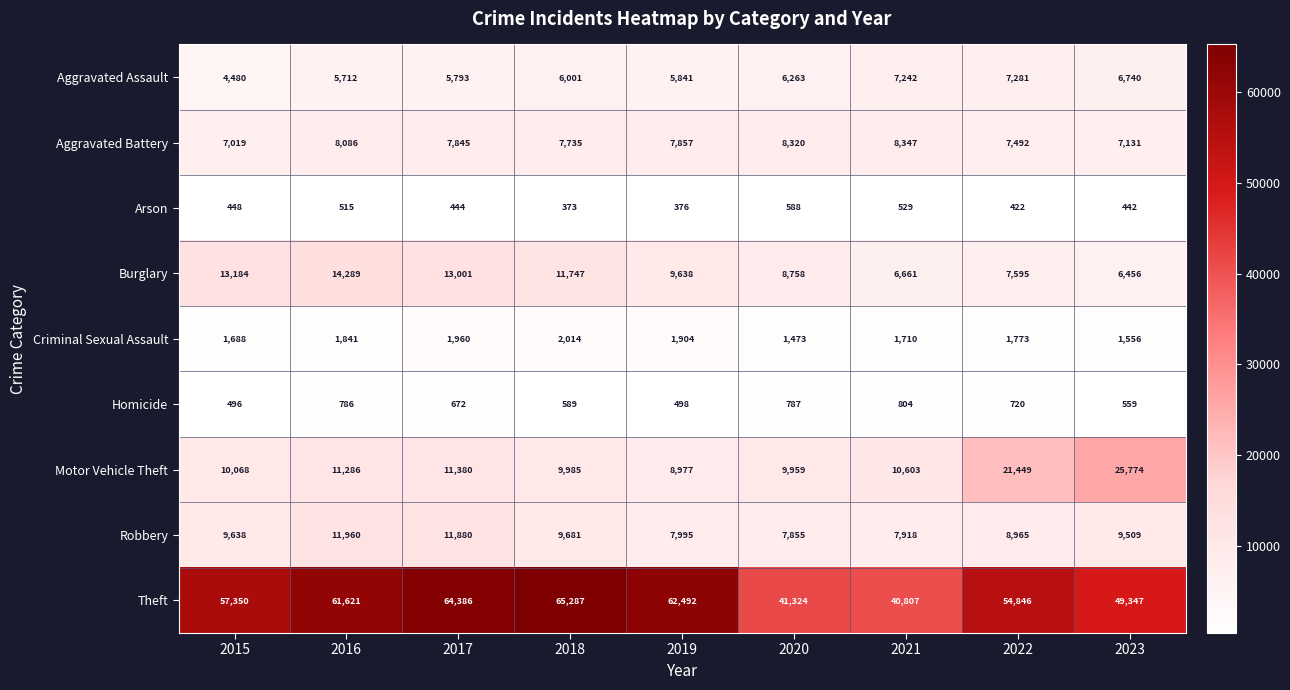

What is the maximum value shown in the chart?

65287